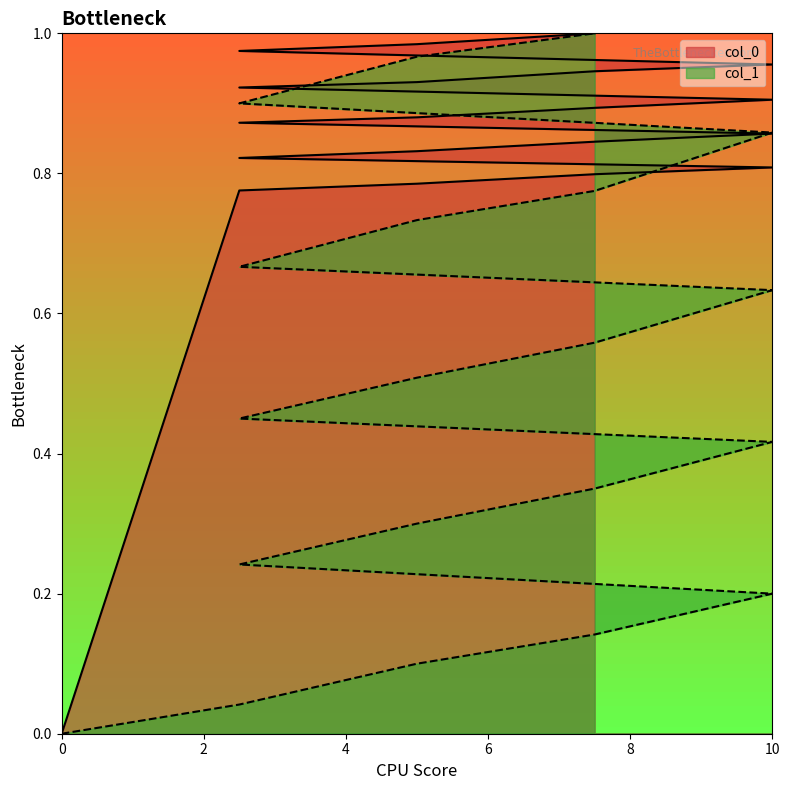

Which series has the largest range (max minus min)?

col_0